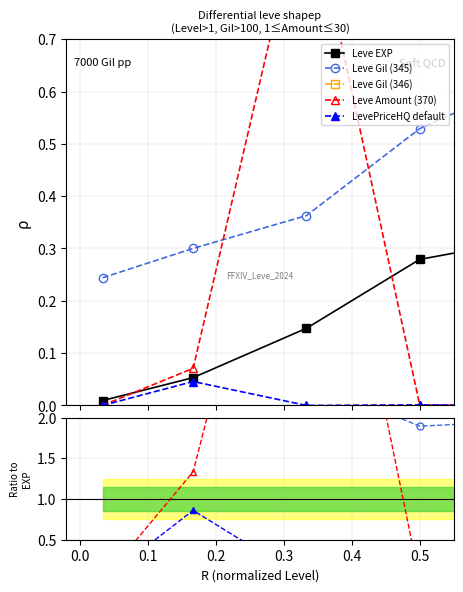

How many lines are shown in the chart?

5